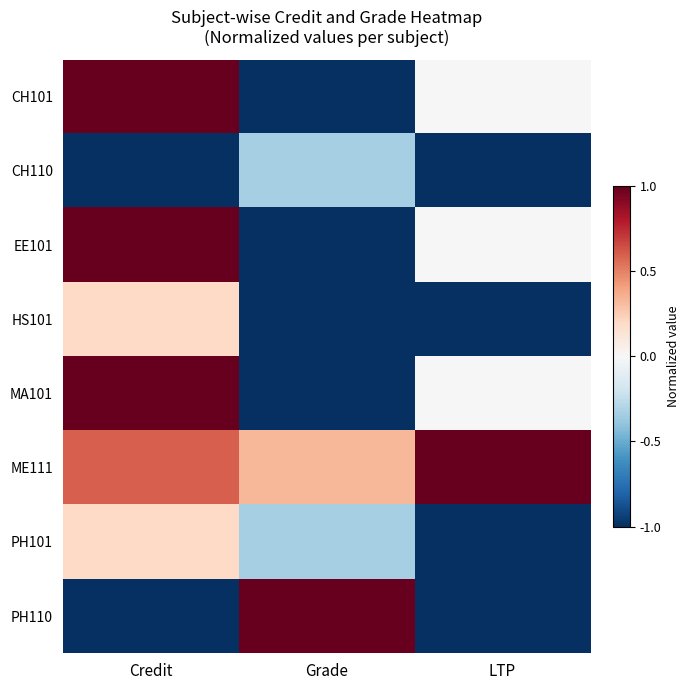

How many data points does each series have?

3